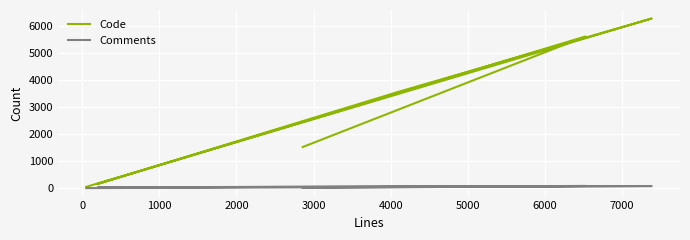

Which series has the largest range (max minus min)?

Code